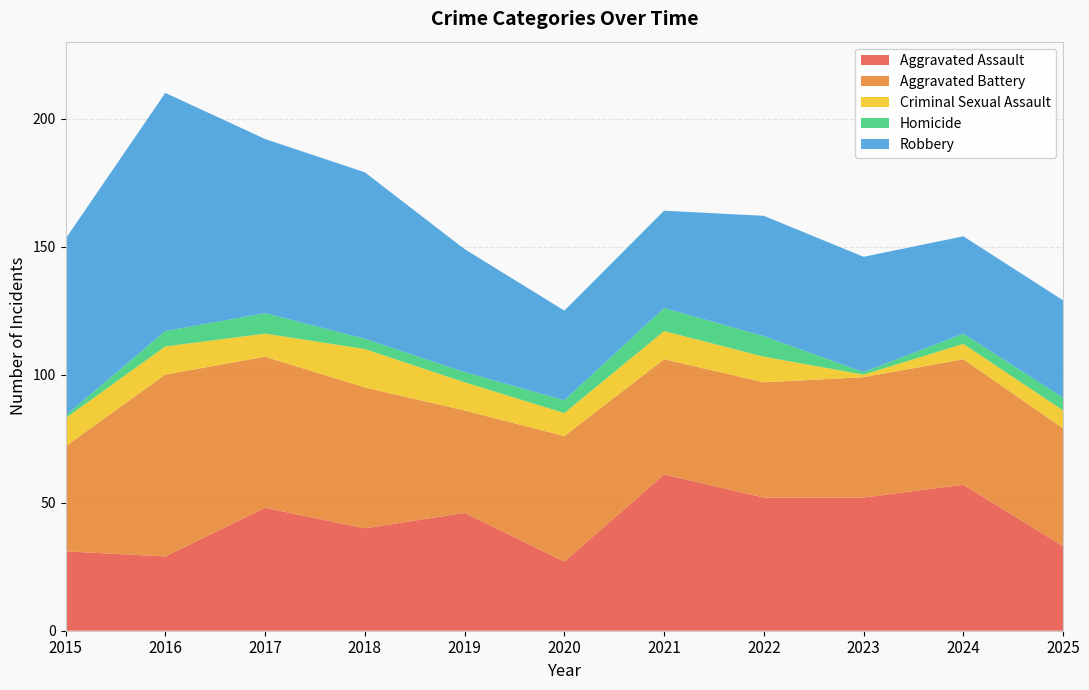

Reading left to right, list all the values displayed in this chart.

Aggravated Assault: 2015=31	2016=29	2017=48	2018=40	2019=46	2020=27	2021=61	2022=52	2023=52	2024=57	2025=33
Aggravated Battery: 2015=41	2016=71	2017=59	2018=55	2019=40	2020=49	2021=45	2022=45	2023=47	2024=49	2025=46
Criminal Sexual Assault: 2015=11	2016=11	2017=9	2018=15	2019=11	2020=9	2021=11	2022=10	2023=1	2024=6	2025=7
Homicide: 2015=1	2016=6	2017=8	2018=4	2019=4	2020=5	2021=9	2022=8	2023=1	2024=4	2025=5
Robbery: 2015=69	2016=93	2017=68	2018=65	2019=48	2020=35	2021=38	2022=47	2023=45	2024=38	2025=38